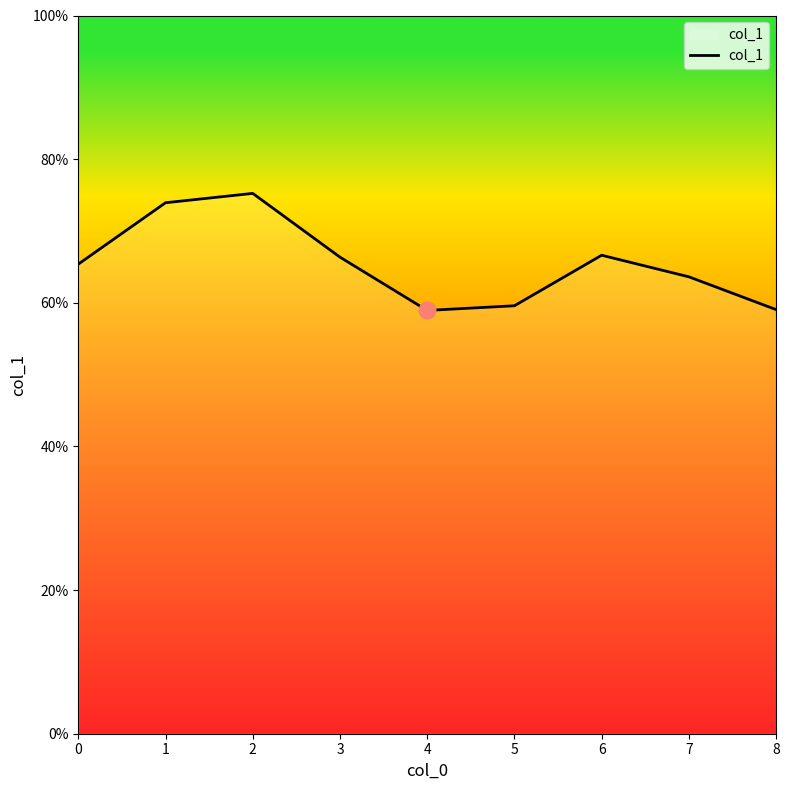

Between 7 and 1, which is larger?

1